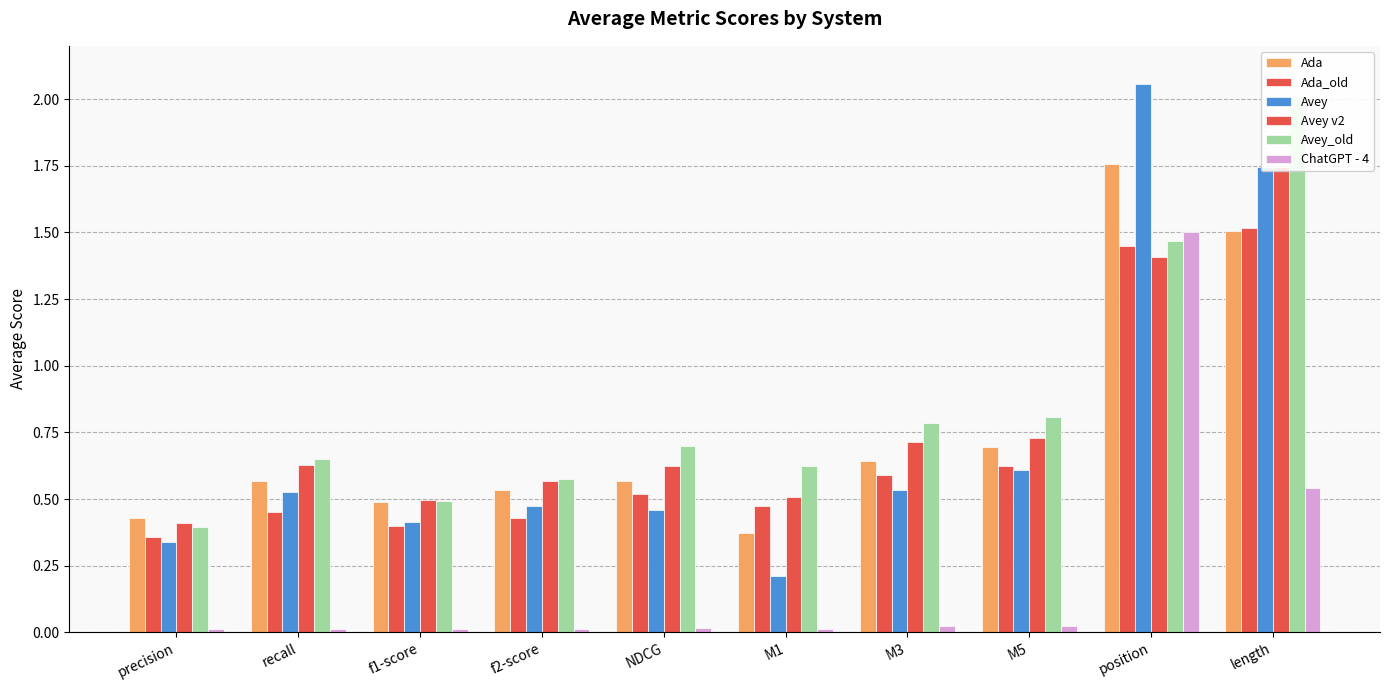

The Avey series shows 3.1 at length. True or false?

False